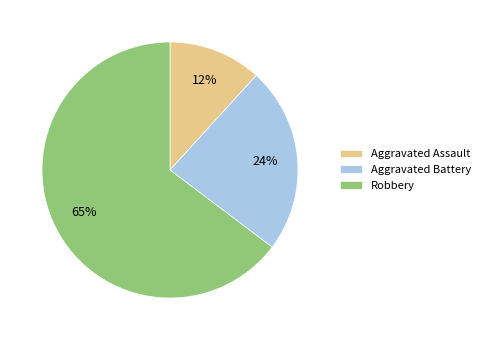

Which category accounts for the majority?

Robbery